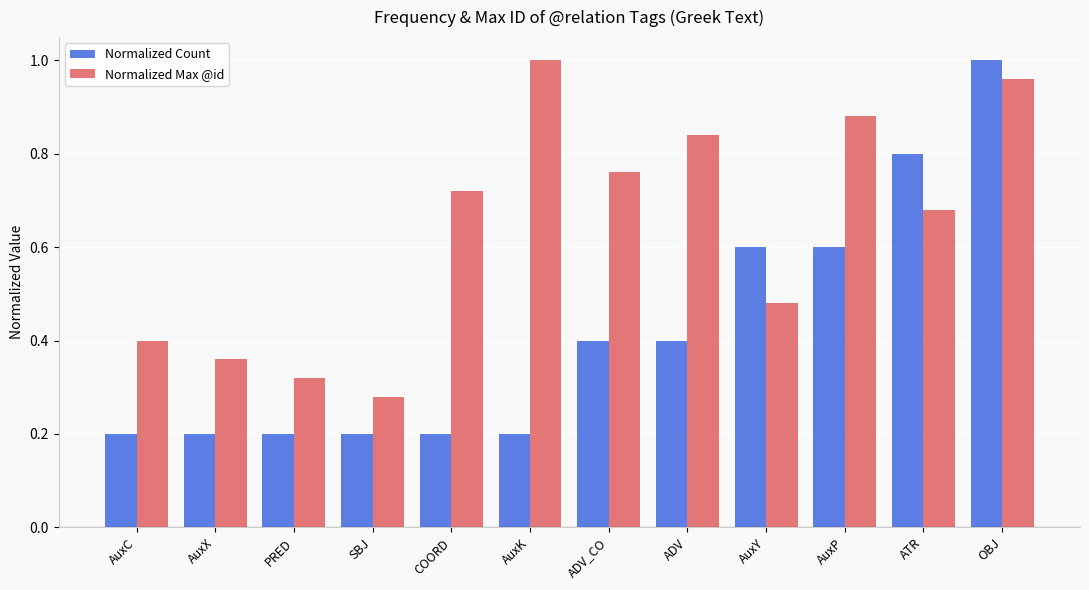

The Normalized Count series shows 0.2 at AuxK. True or false?

True